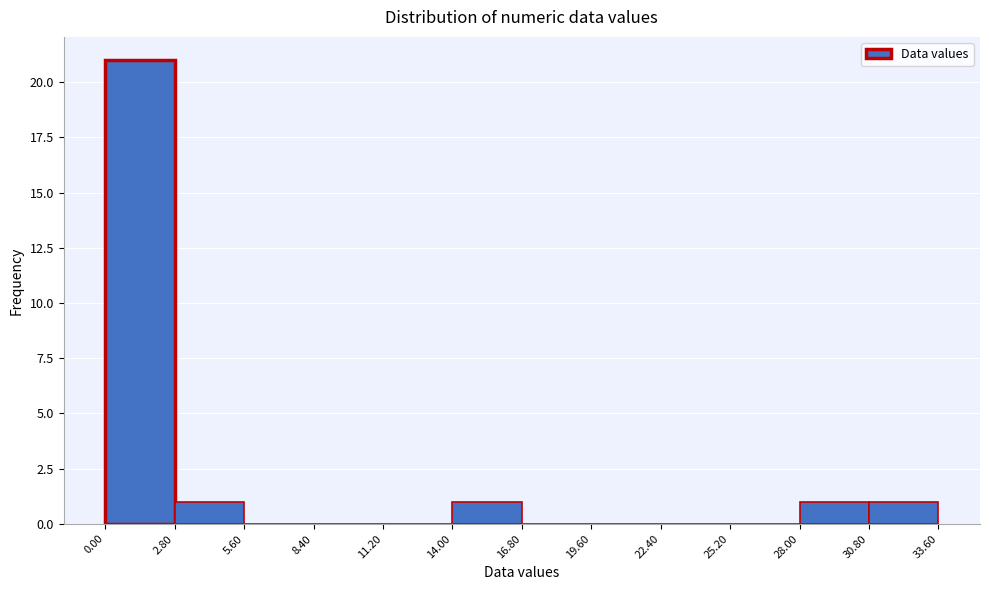

Reading left to right, transcribe this chart: for each bar, give the range it covers on the x-axis and its height. The values are not printed on the chart, so give them approximately, as read against the axis.

0.00 to 2.80: 21
2.80 to 5.60: 1
5.60 to 8.40: 0
8.40 to 11.20: 0
11.20 to 14.00: 0
14.00 to 16.80: 1
16.80 to 19.60: 0
19.60 to 22.40: 0
22.40 to 25.20: 0
25.20 to 28.00: 0
28.00 to 30.80: 1
30.80 to 33.60: 1